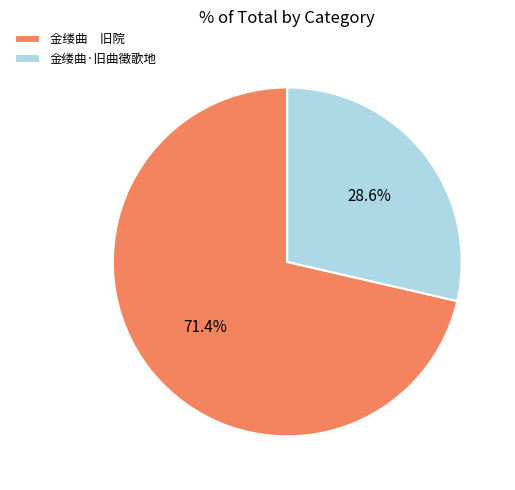

Count the number of slices in the pie.

2